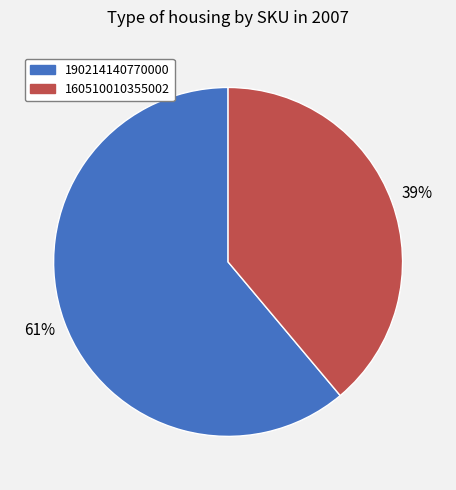

Which slice is the smallest?

160510010355002